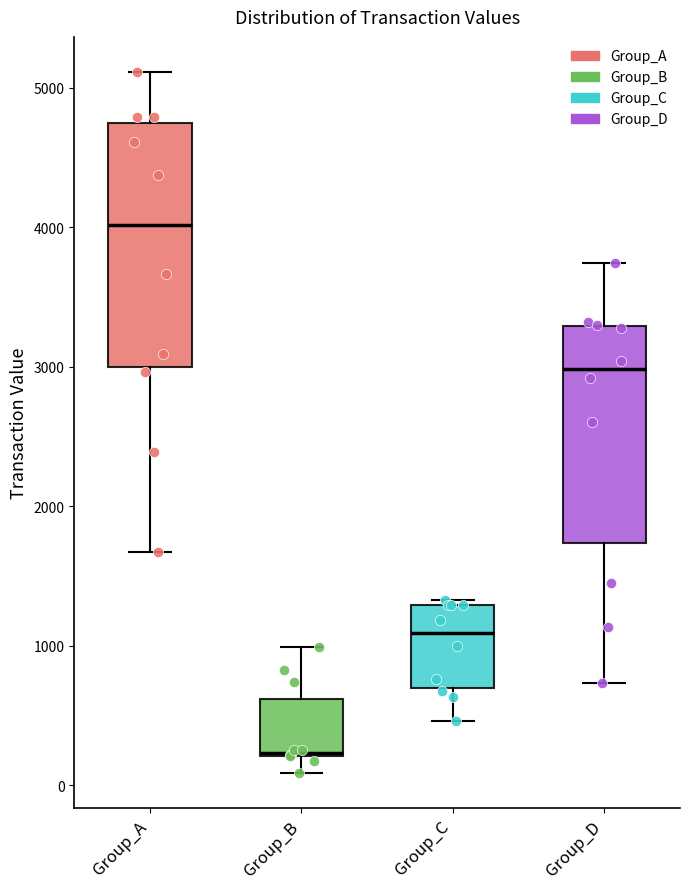

Where does the median line of the box for Group_A sit on the y-axis? The values are not printed on the chart, so give them approximately, as read against the axis.

4000